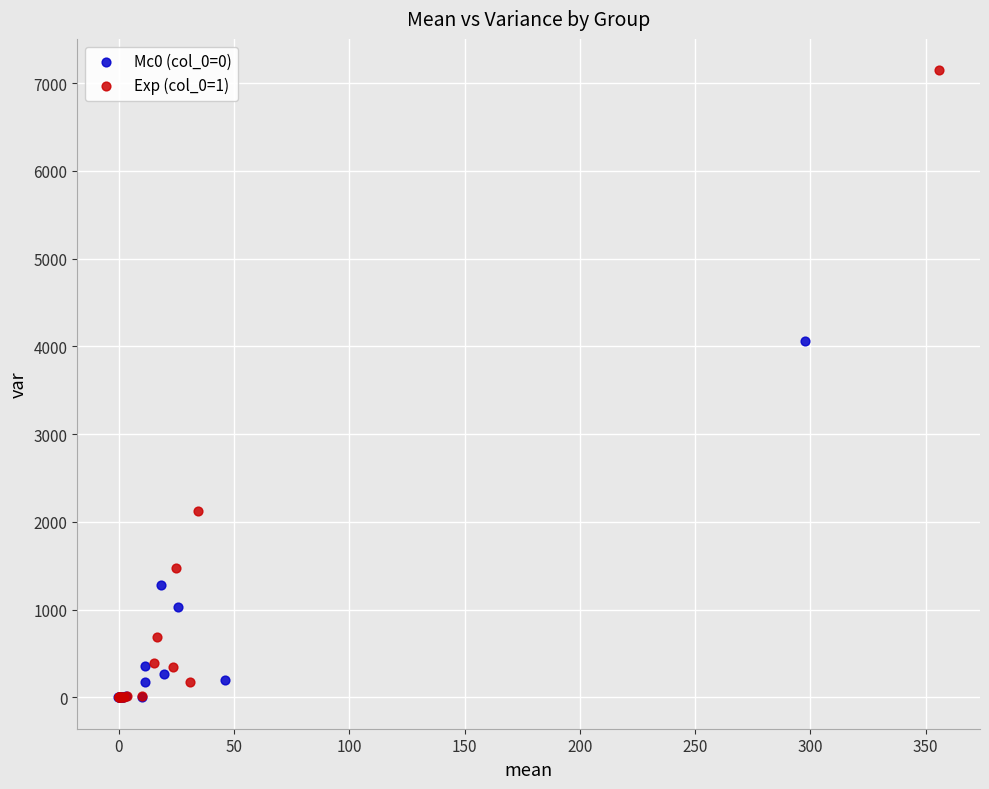

Which series has the widest spread of Y values?

Exp (col_0=1)